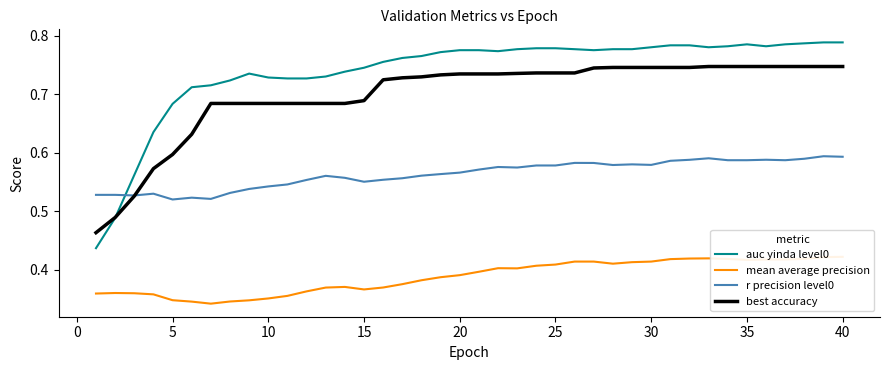

The best accuracy series shows 0.2 at 20. True or false?

False